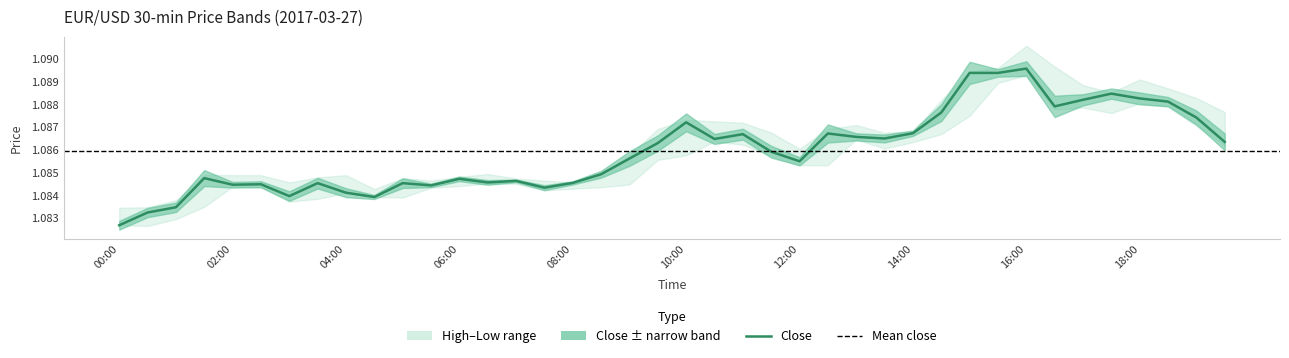

Rank the series by their maximum value, from highest to lowest.

high, close, low